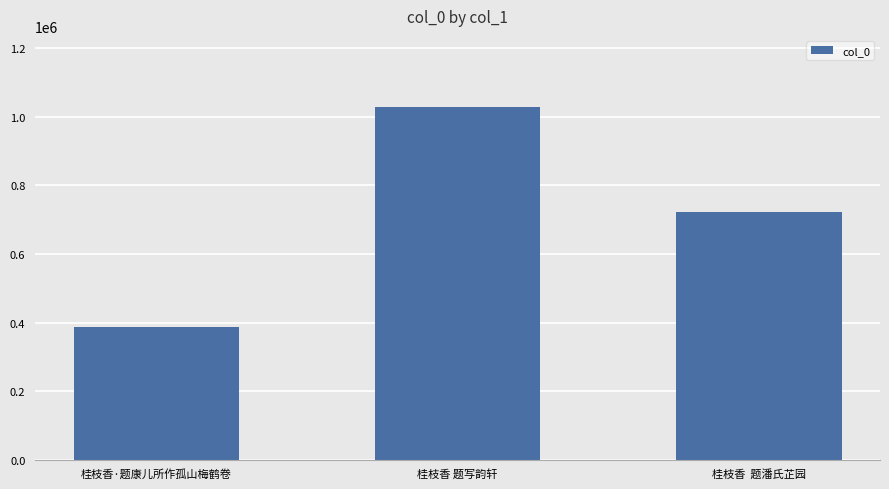

At which label does the data first exceed 720701?

桂枝香 题写韵轩